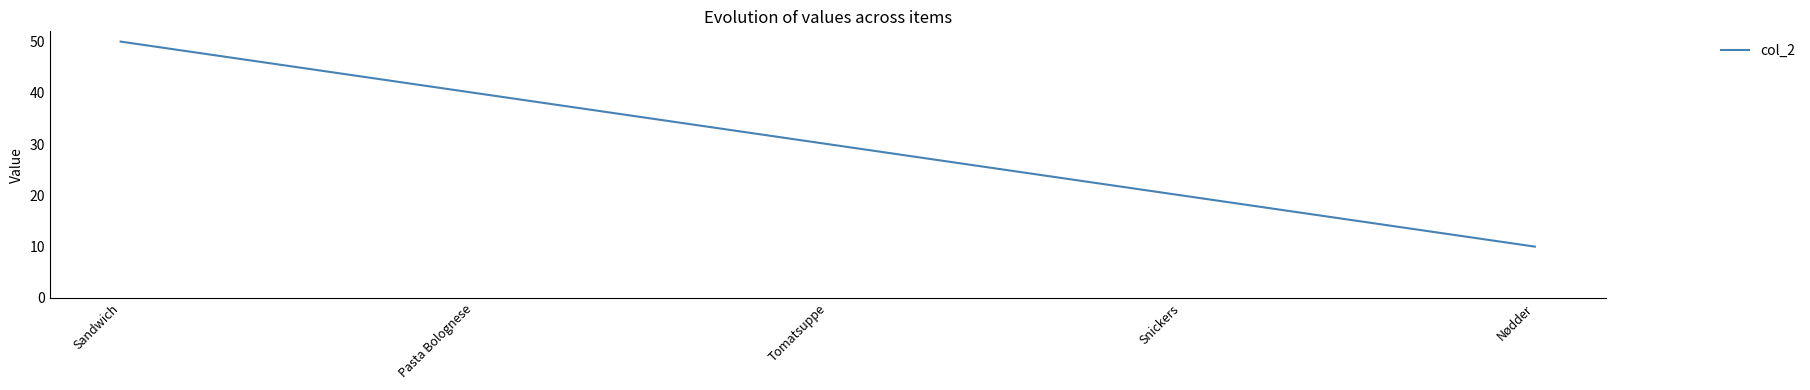

Which category has the highest value across all series?

Sandwich